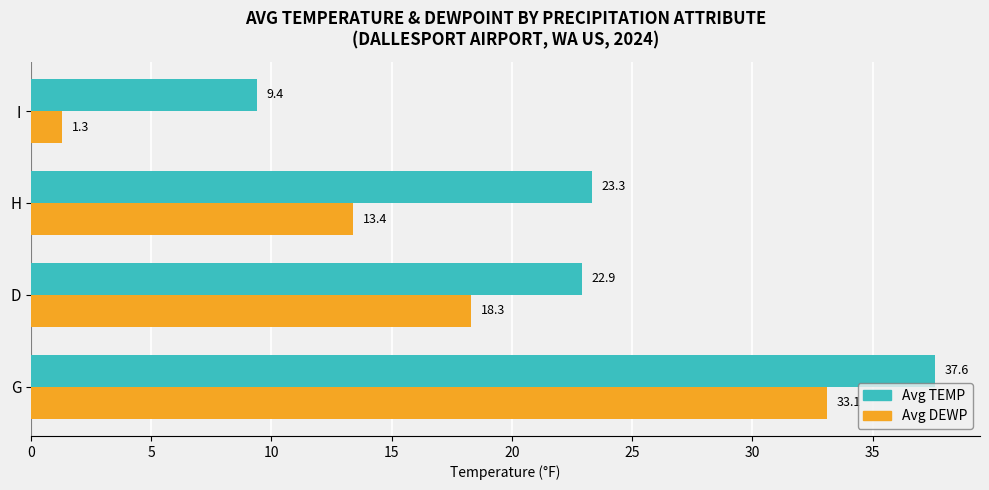

What are all the series names shown in the legend?

Avg TEMP, Avg DEWP